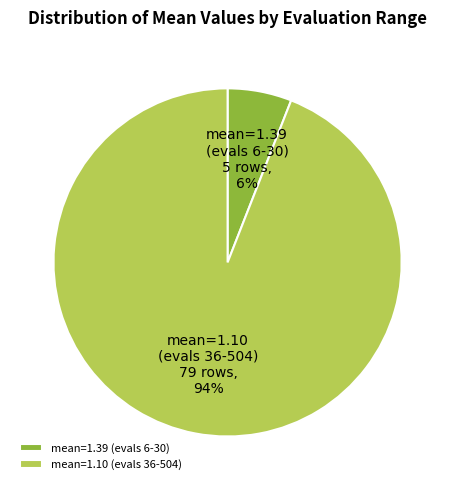

Do mean=1.39 (evals 6-30) and mean=1.10 (evals 36-504) together represent more than half of the pie?

Yes